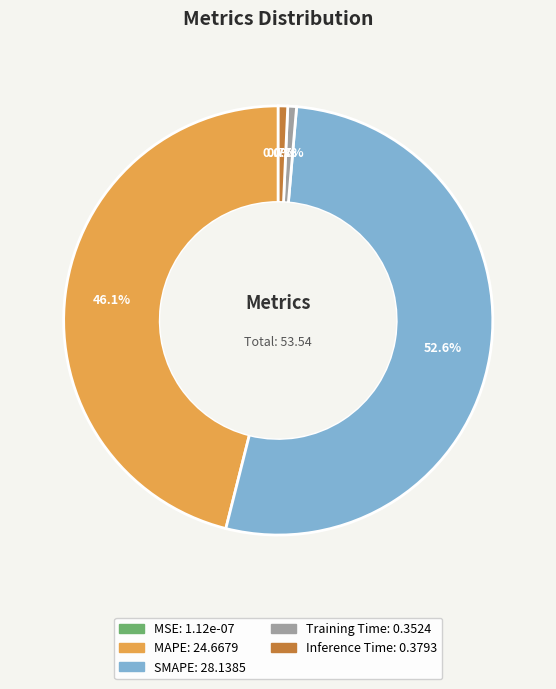

To the nearest percent, what is the difference between the largest and smallest slice percentages?

53%